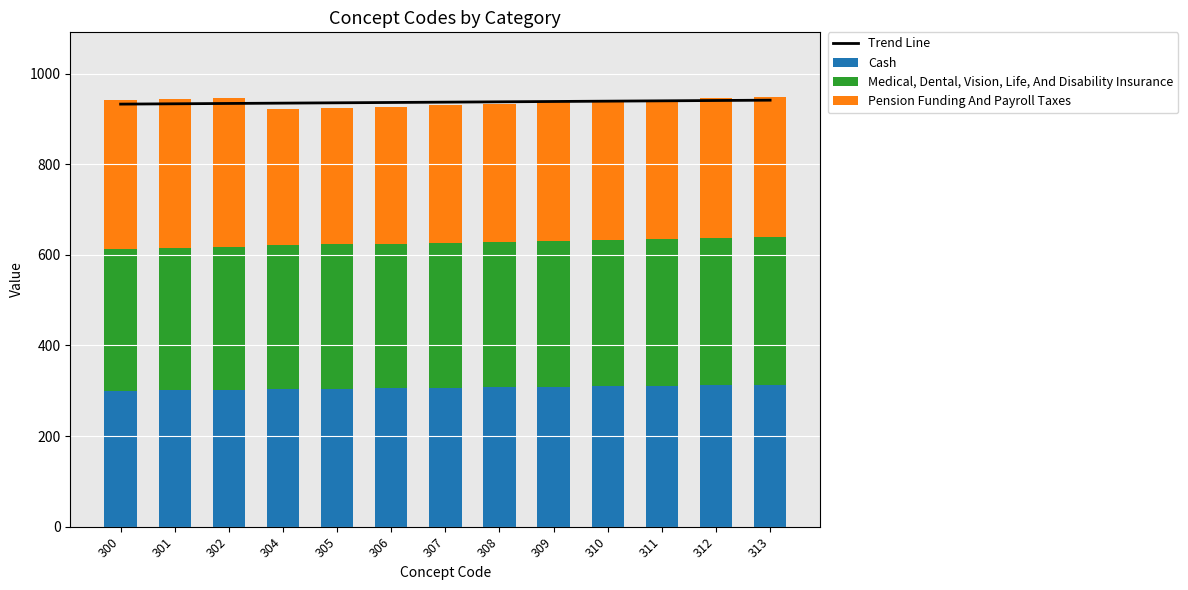

What is the value of the Cash bar at the 7th from the left?

307.0